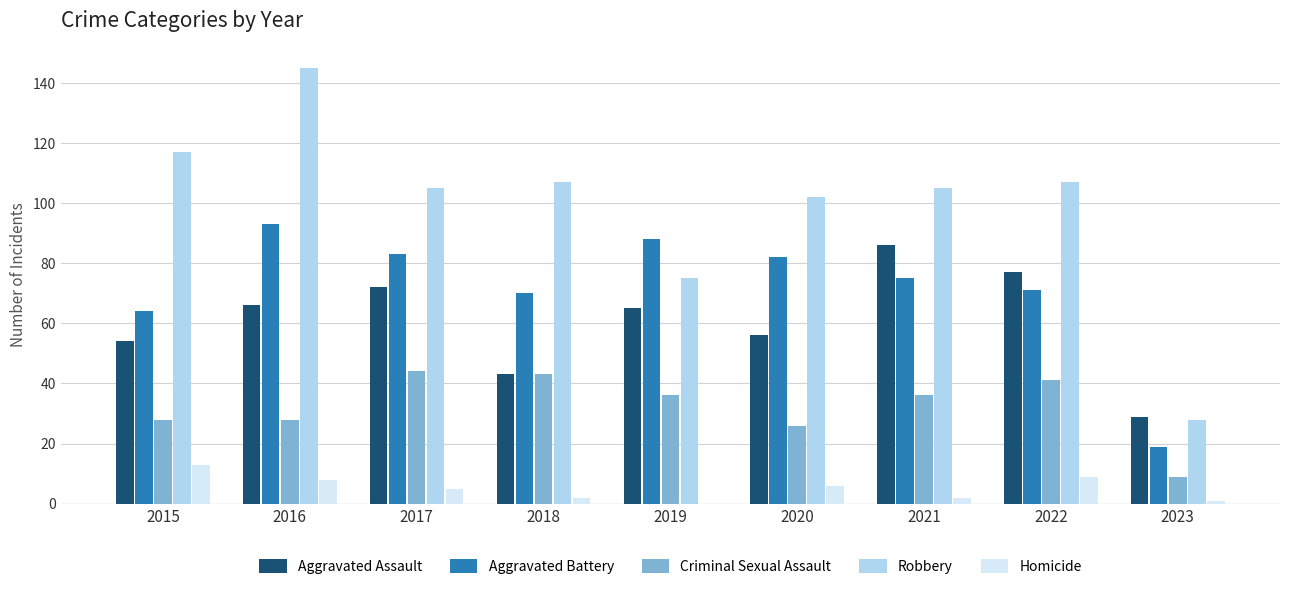

How many groups of bars are there?

9